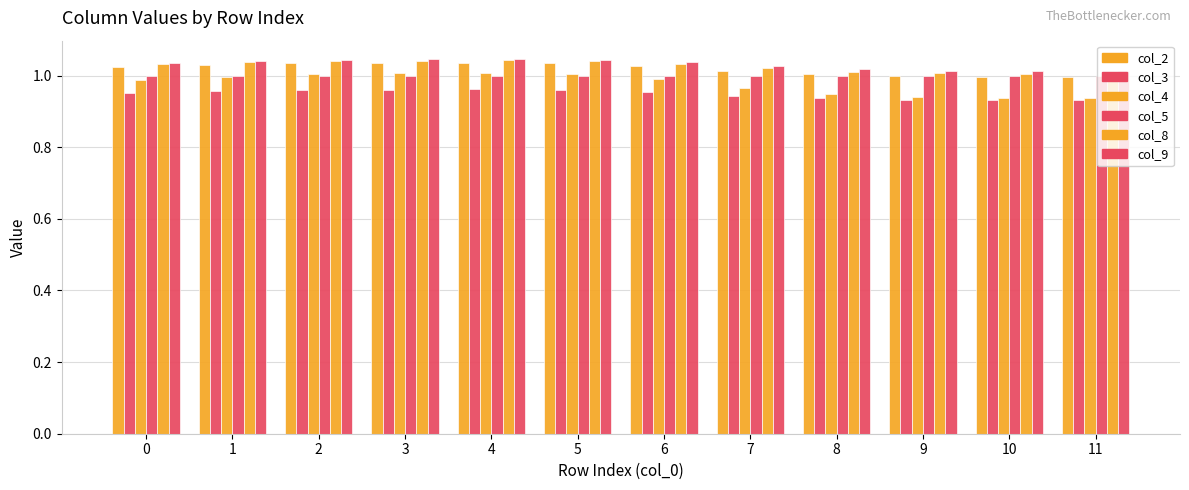

Is it true that col_8 equals 0.6 at 3?

False